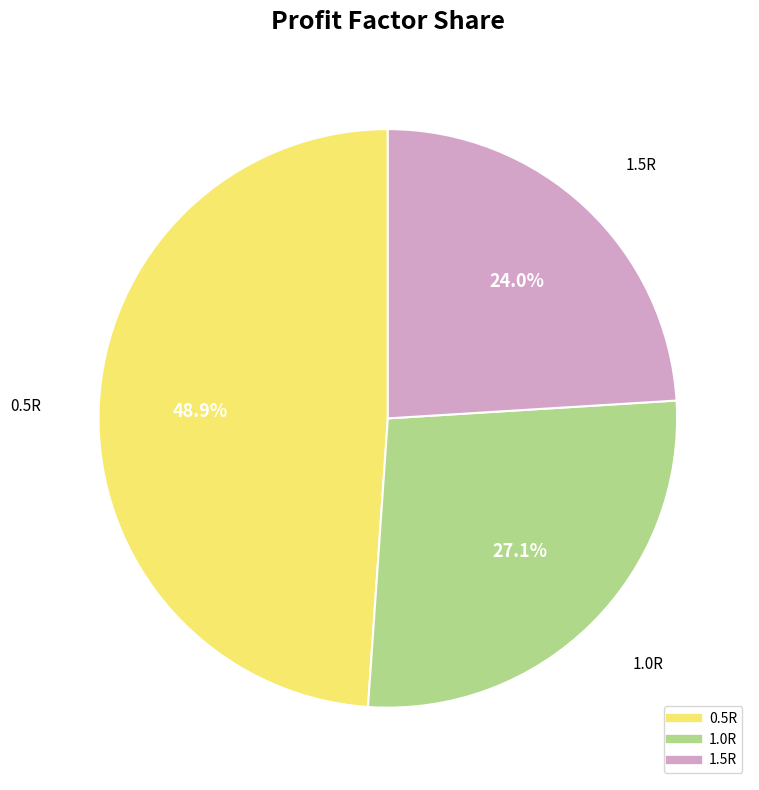

To the nearest percent, what is the average slice percentage?

33%